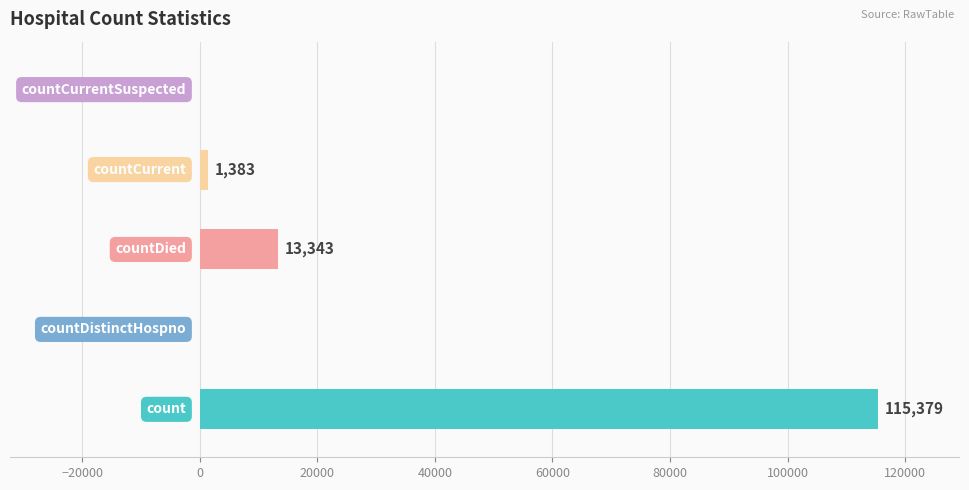

What is the maximum value shown in the chart?

115379